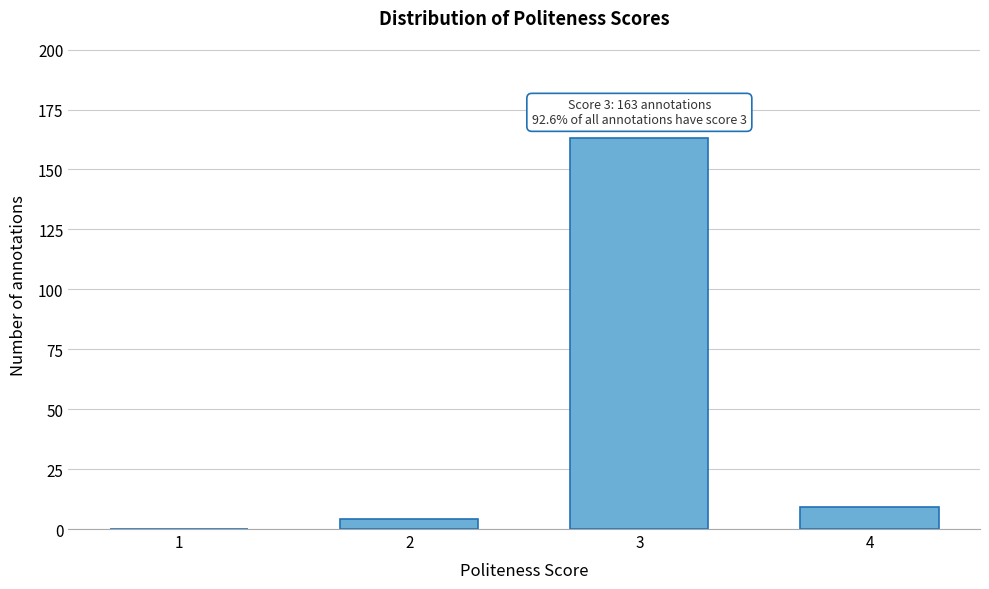

Reading left to right, list all the values displayed in this chart.

1=0	2=4	3=163	4=9